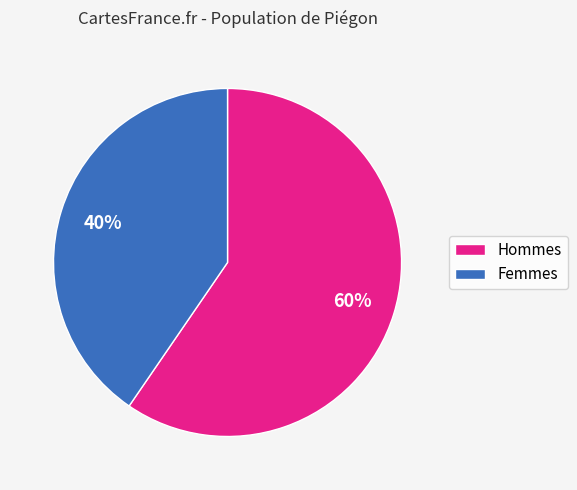

Is there any slice that represents more than half of the pie?

Yes